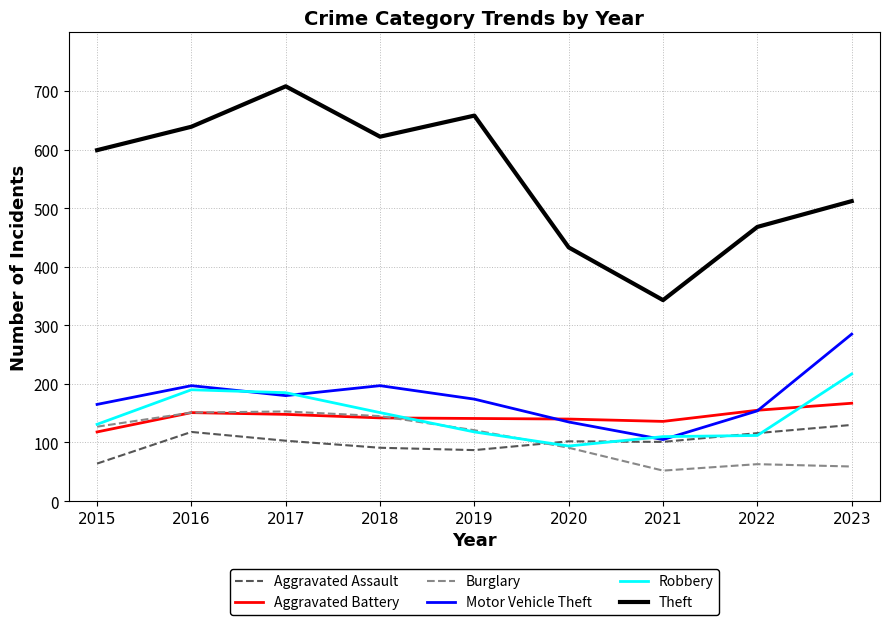

How many interior local valleys does the Theft series have?

2